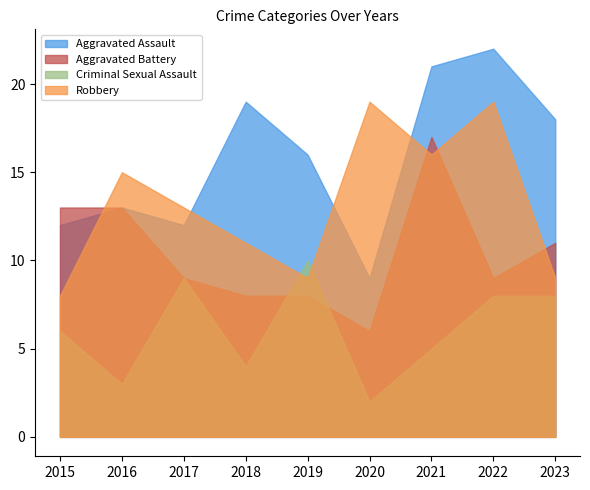

True or false: Criminal Sexual Assault and Aggravated Battery cross at least once.

True